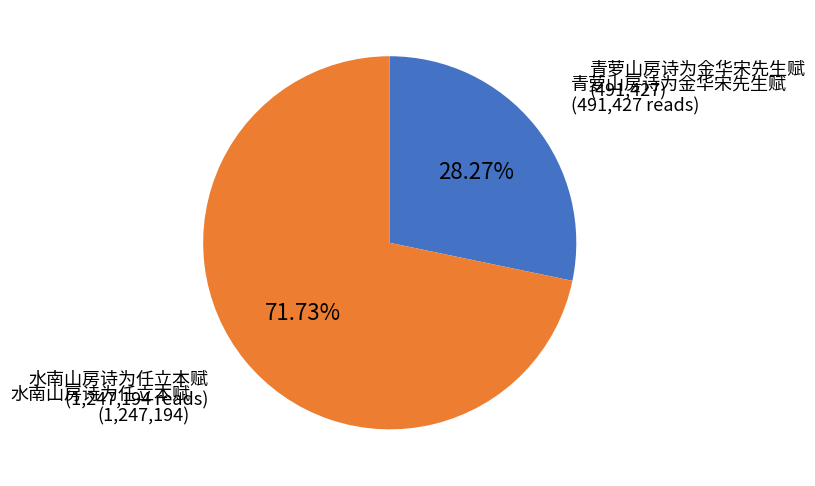

How many segments does this pie chart have?

2